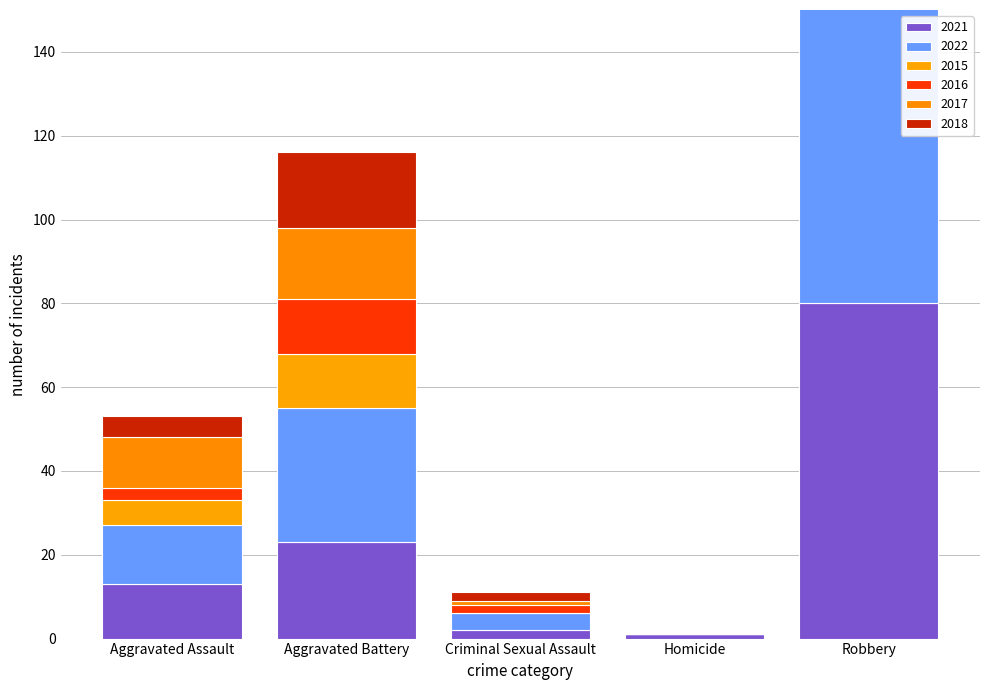

Which has a higher value, Robbery or Homicide?

Robbery